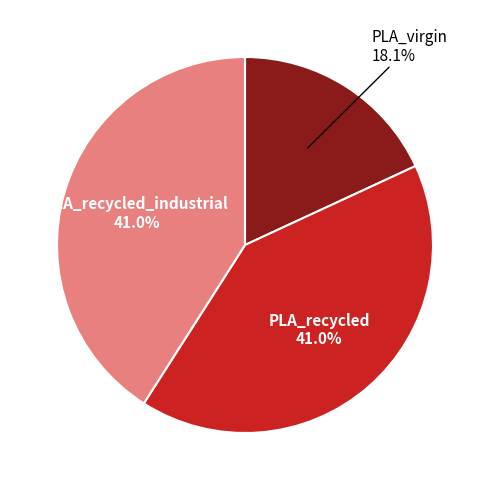

Is there a majority slice in this chart?

No